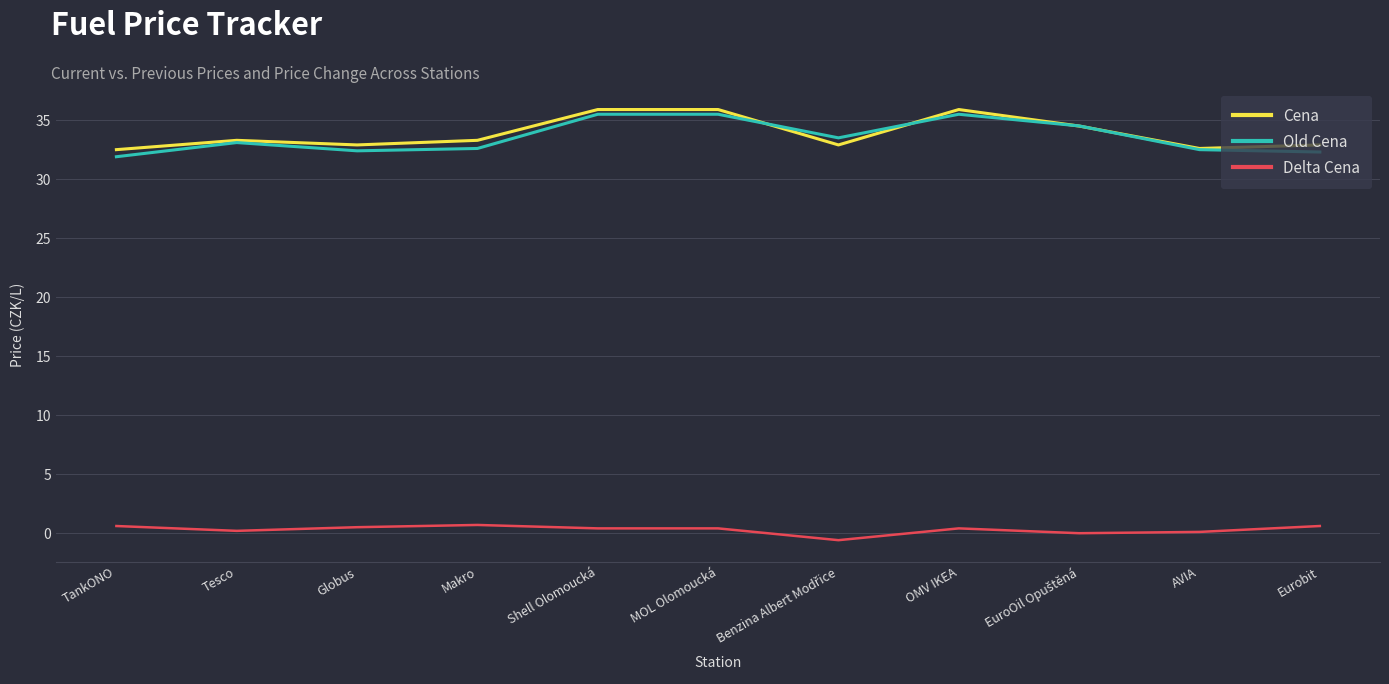

Is the value of Delta Cena at Globus greater than the value of Old Cena at AVIA?

No